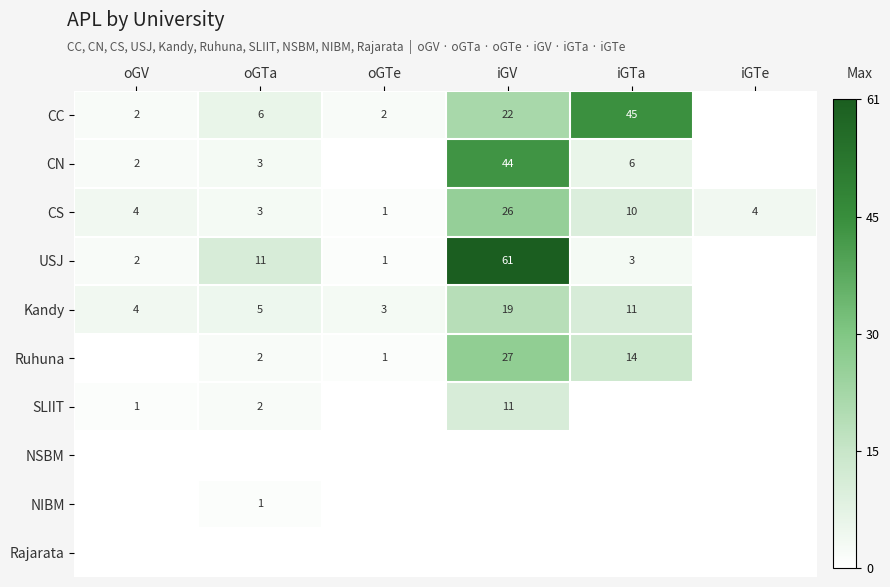

At which category does the chart reach its peak across all series?

iGV